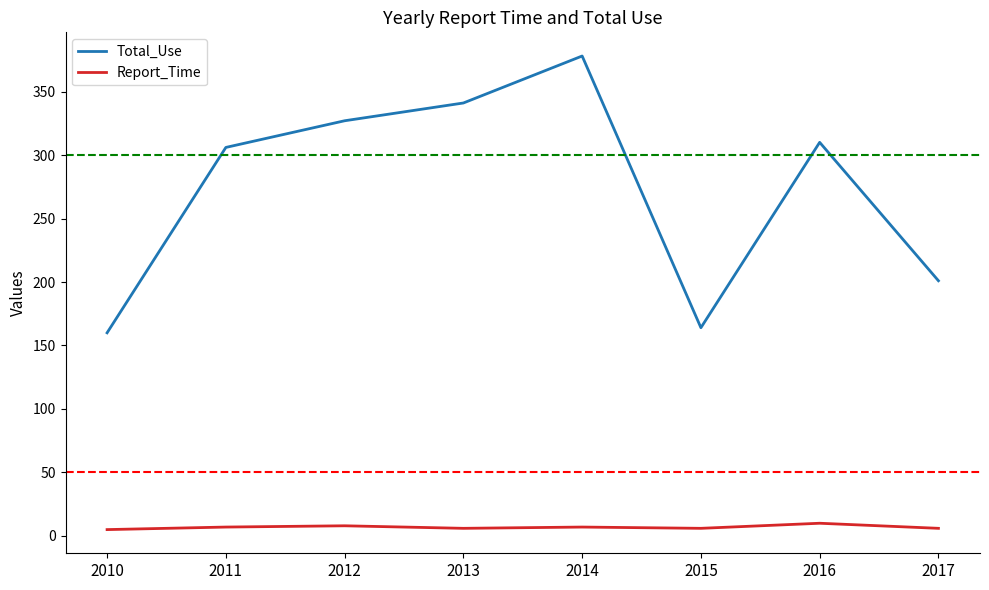

Where does the Total_Use series first go above 310?

2012